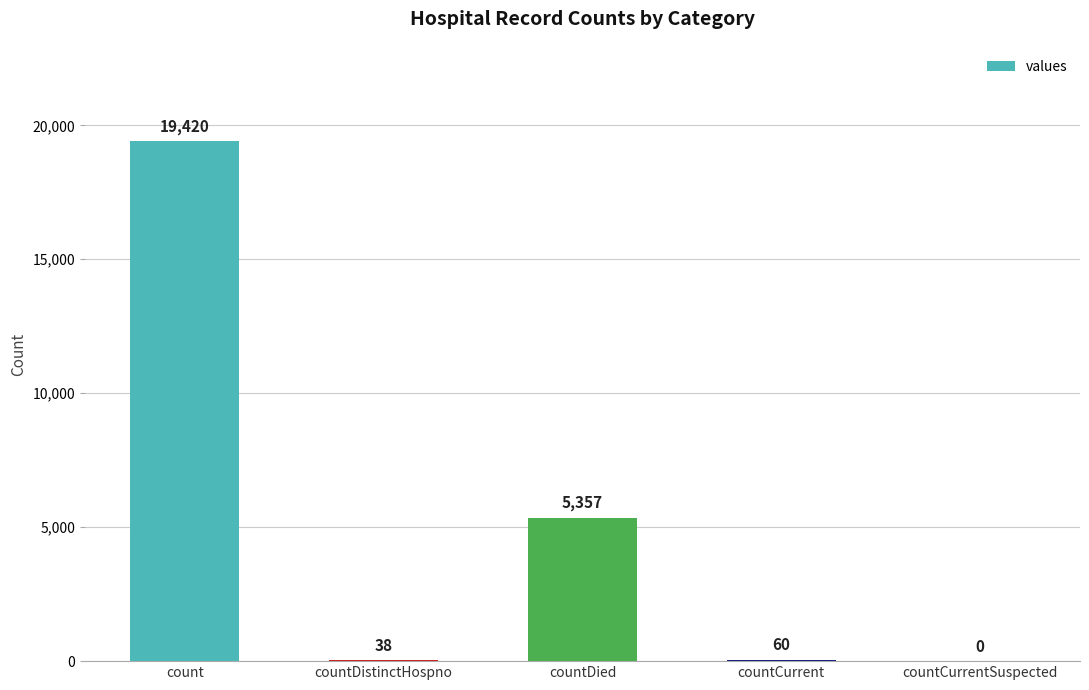

At which label is the value closest to 9710?

countDied